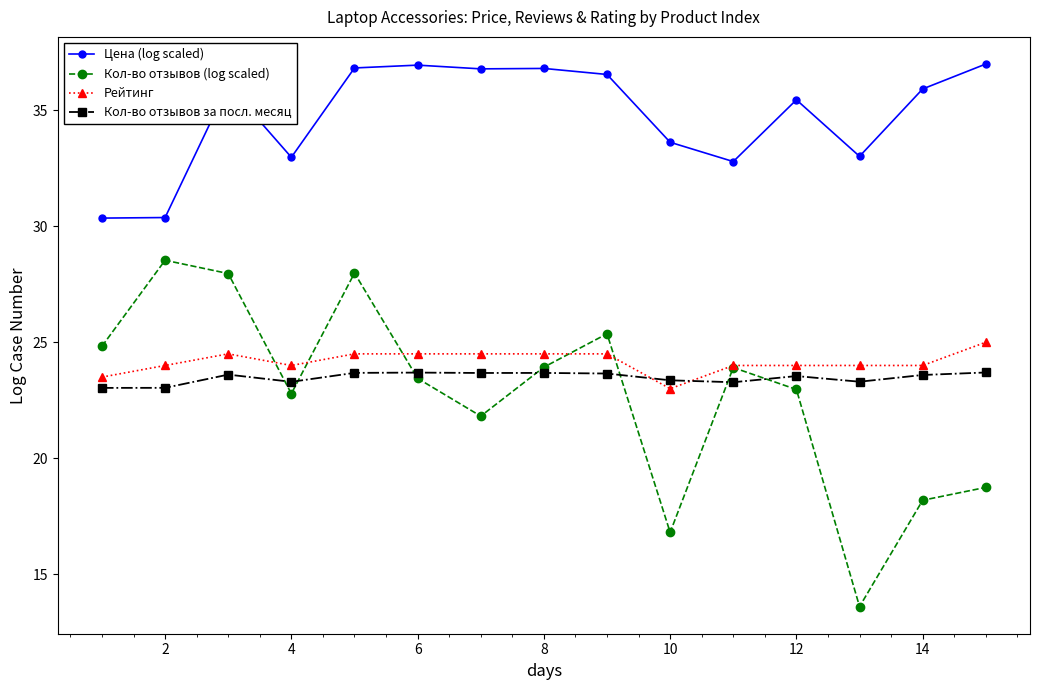

In Кол-во отзывов (log scaled), how many points are higher than both neighbors (excluding endpoints)?

4